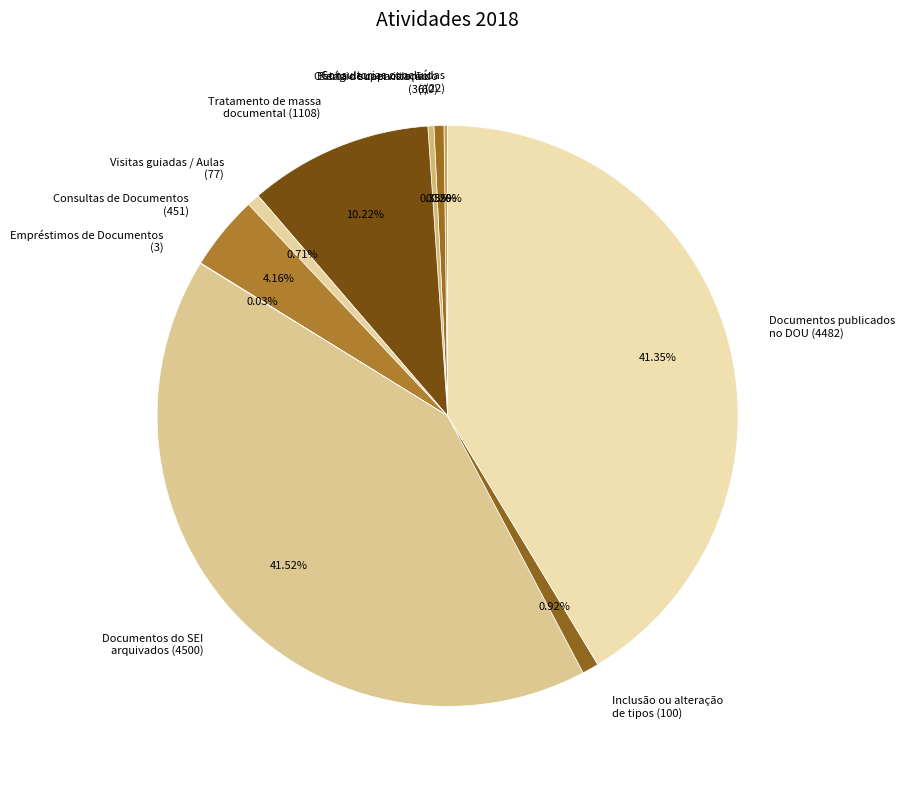

Is there any slice that represents more than half of the pie?

No